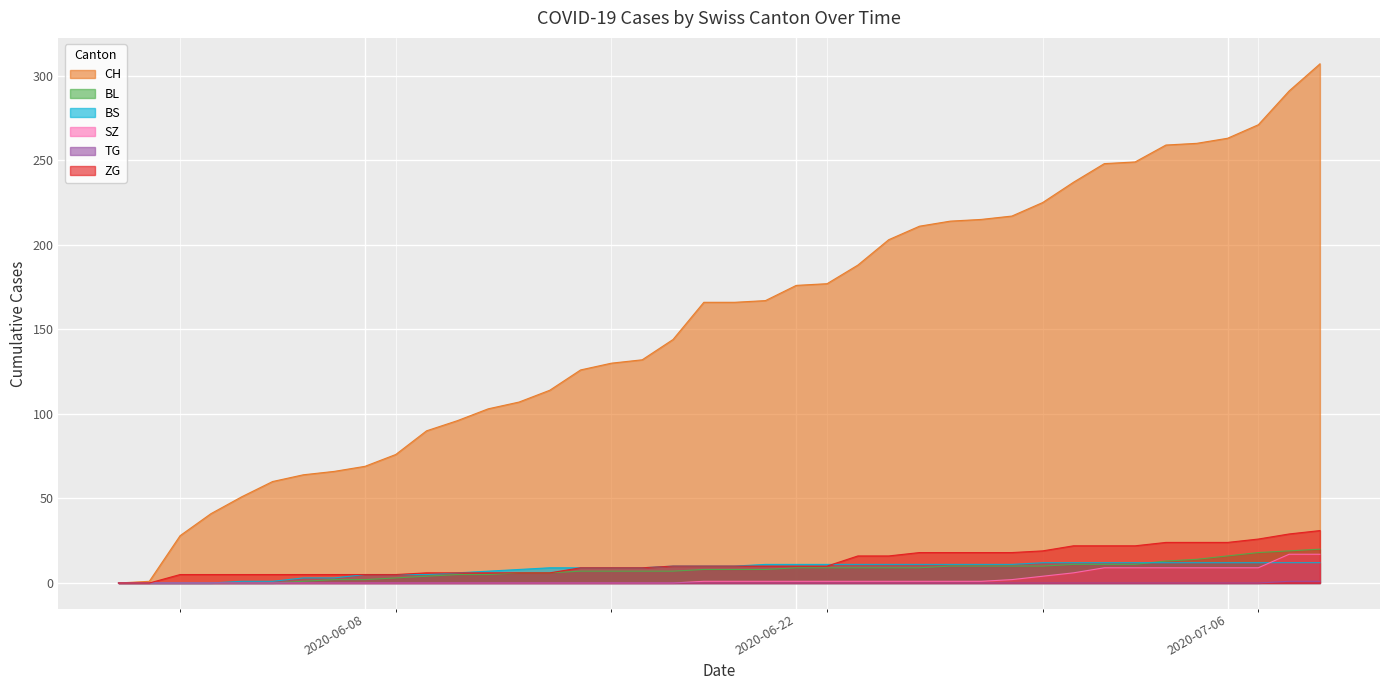

Which has a higher value, 2020-06-13 or 2020-07-08?

2020-07-08